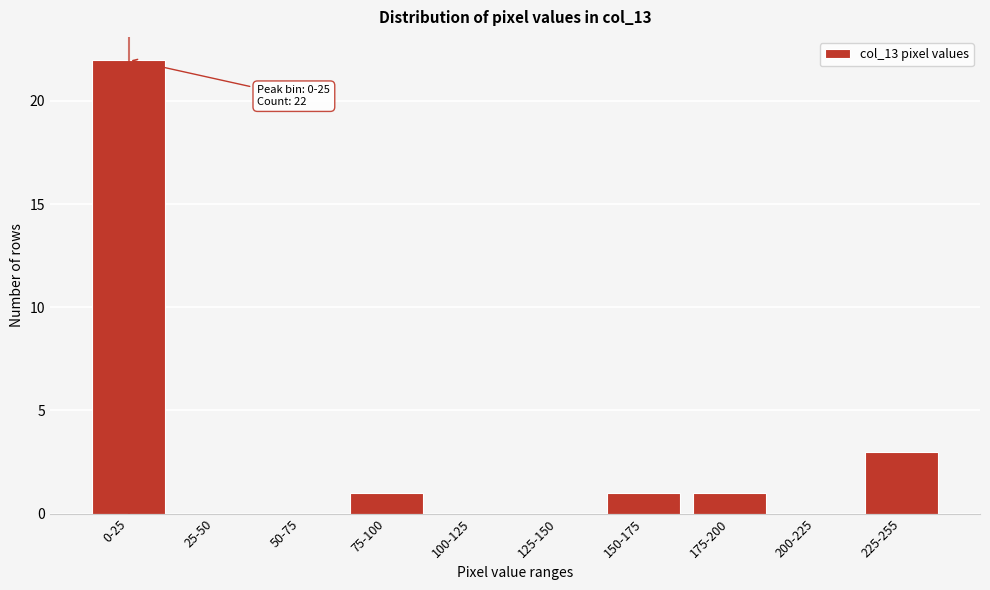

Reading left to right, what are all the values shown in this chart?

0-25=22	25-50=0	50-75=0	75-100=1	100-125=0	125-150=0	150-175=1	175-200=1	200-225=0	225-255=3